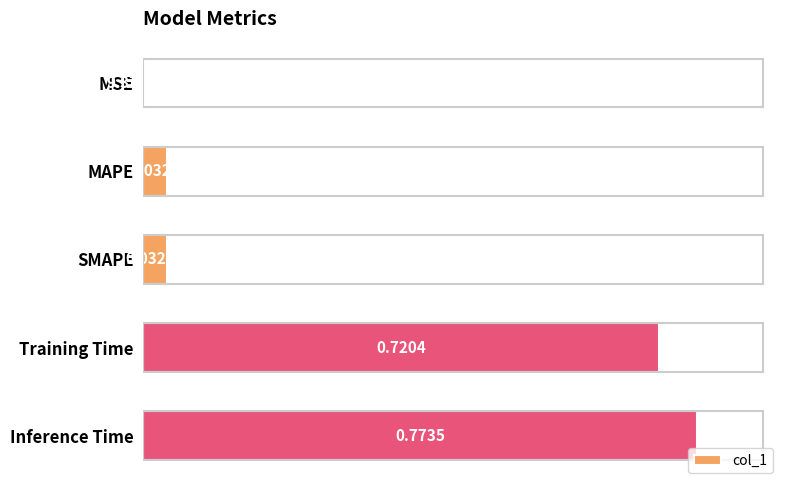

At which label is the value closest to 0?

MSE